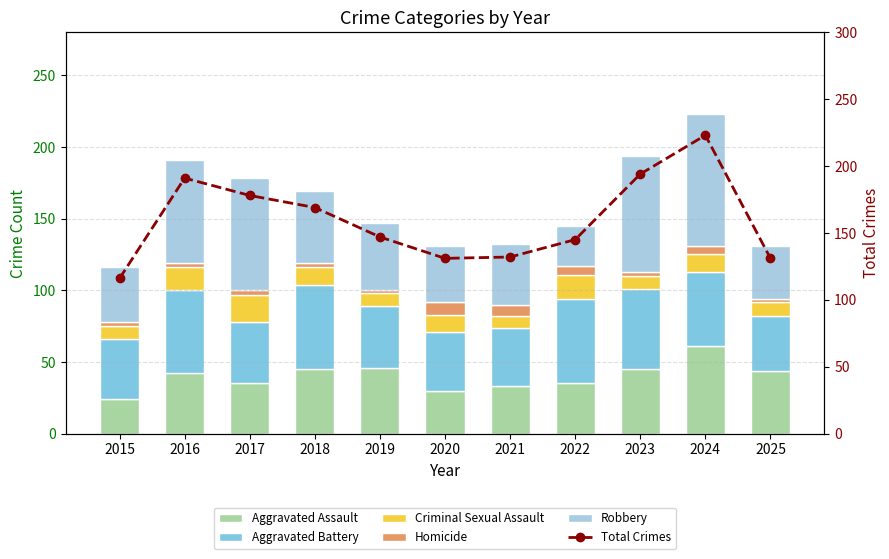

How many groups of bars are there?

11